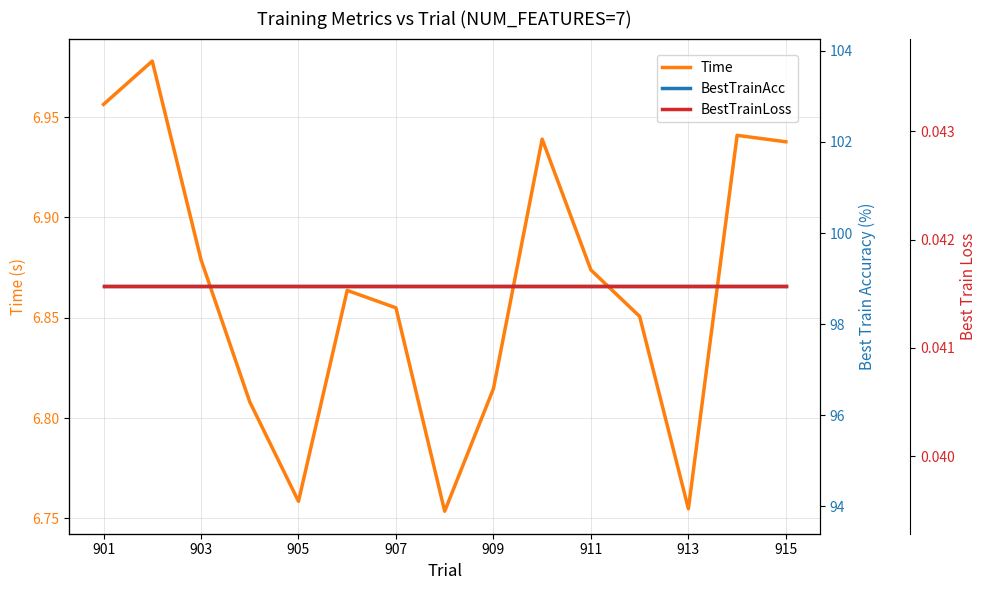

True or false: BestTrainLoss and Time cross at least once.

False